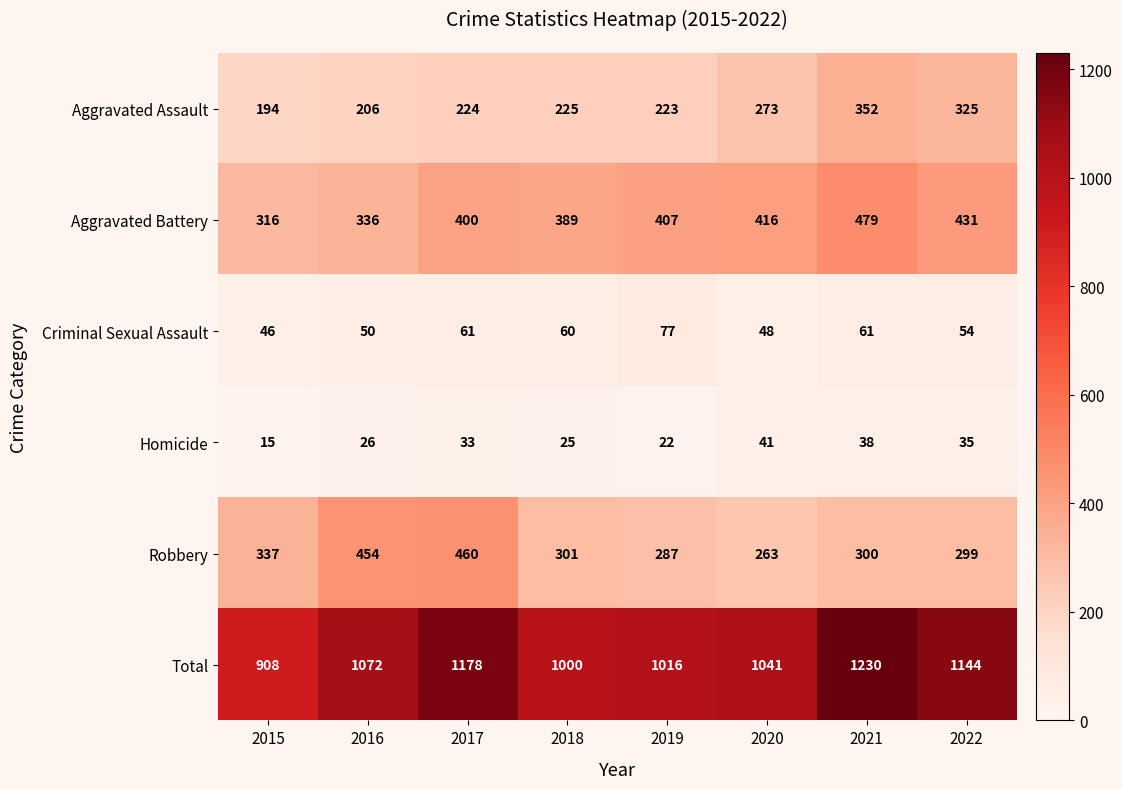

What is the average value of the Aggravated Battery series?

397